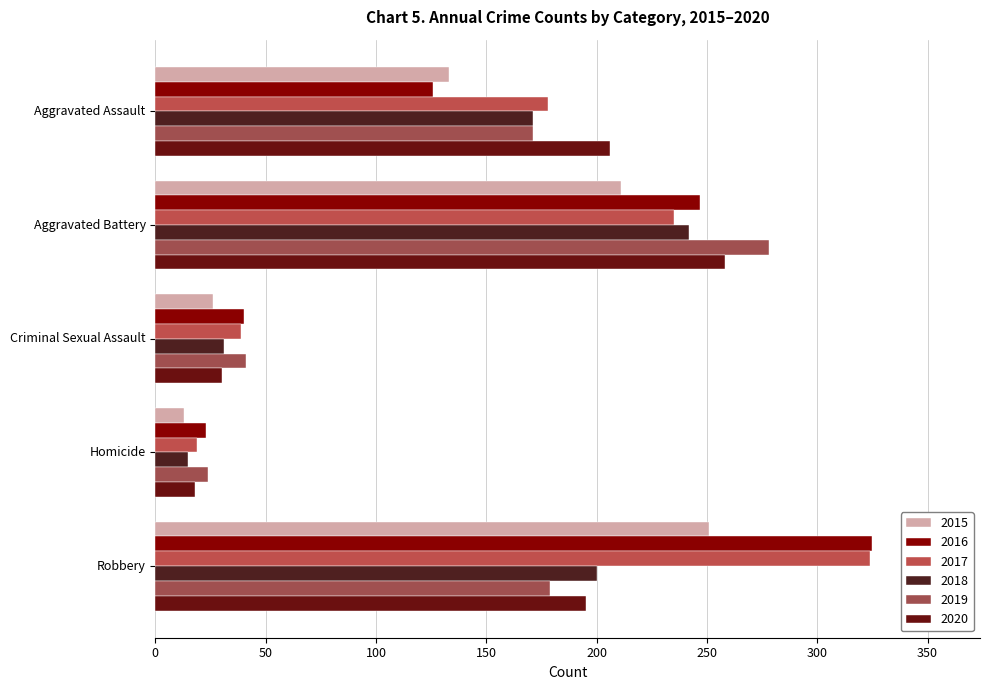

What are all the series names shown in the legend?

2015, 2016, 2017, 2018, 2019, 2020